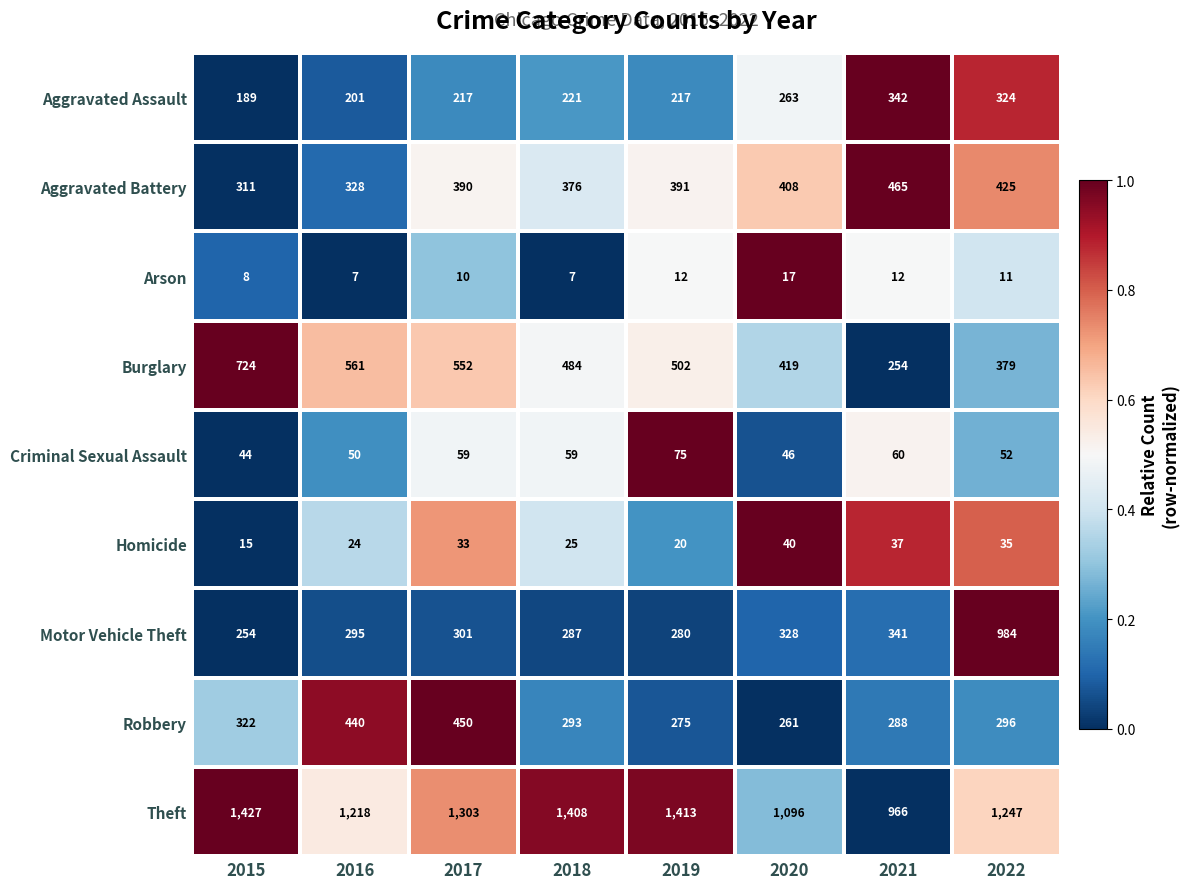

The Theft series shows 979 at 2015. True or false?

False